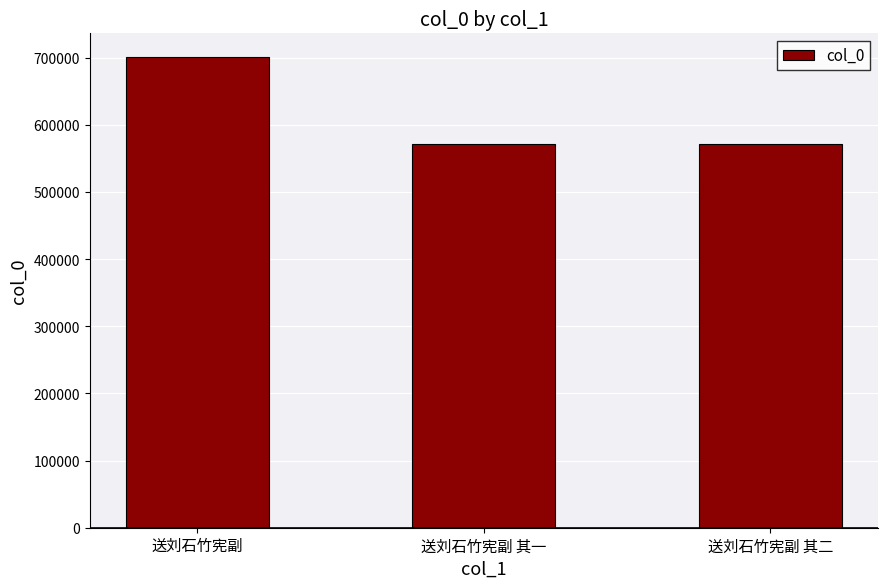

What is the label of the 3rd bar from the left?

送刘石竹宪副 其二